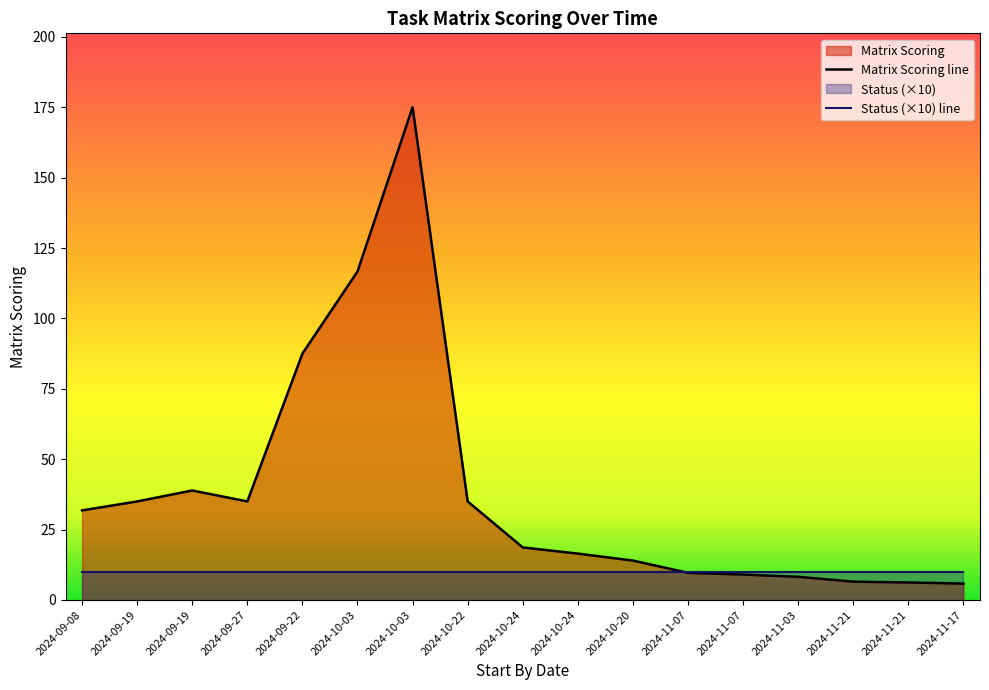

How many lines are shown in the chart?

2